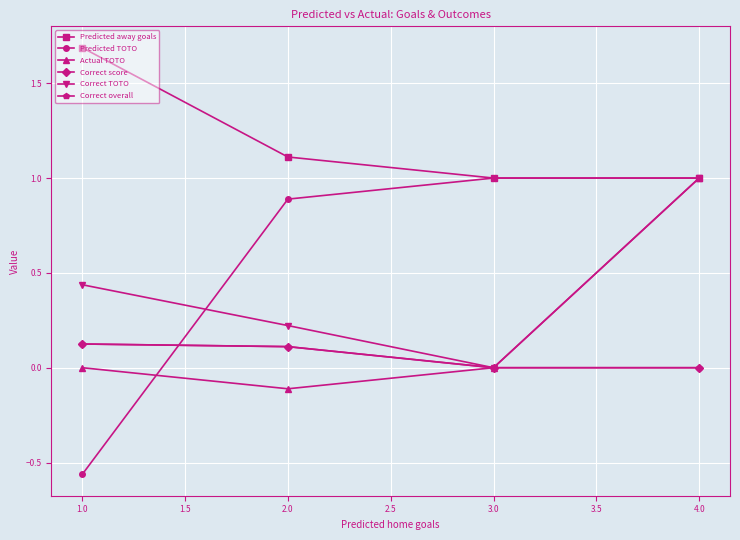

Does the chart have visible grid lines?

Yes